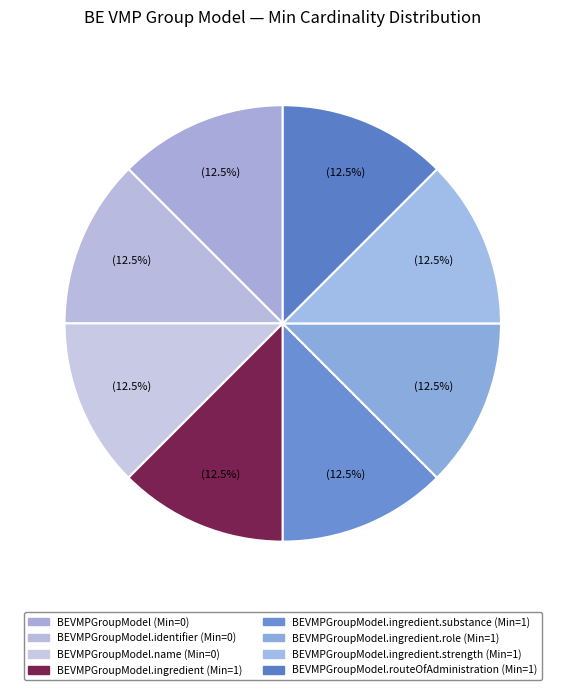

How many slices are in this pie chart?

8